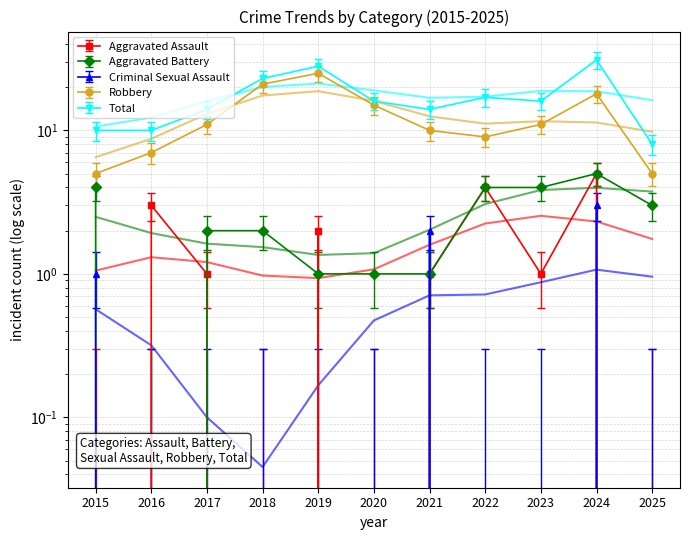

How many lines are shown in the chart?

5